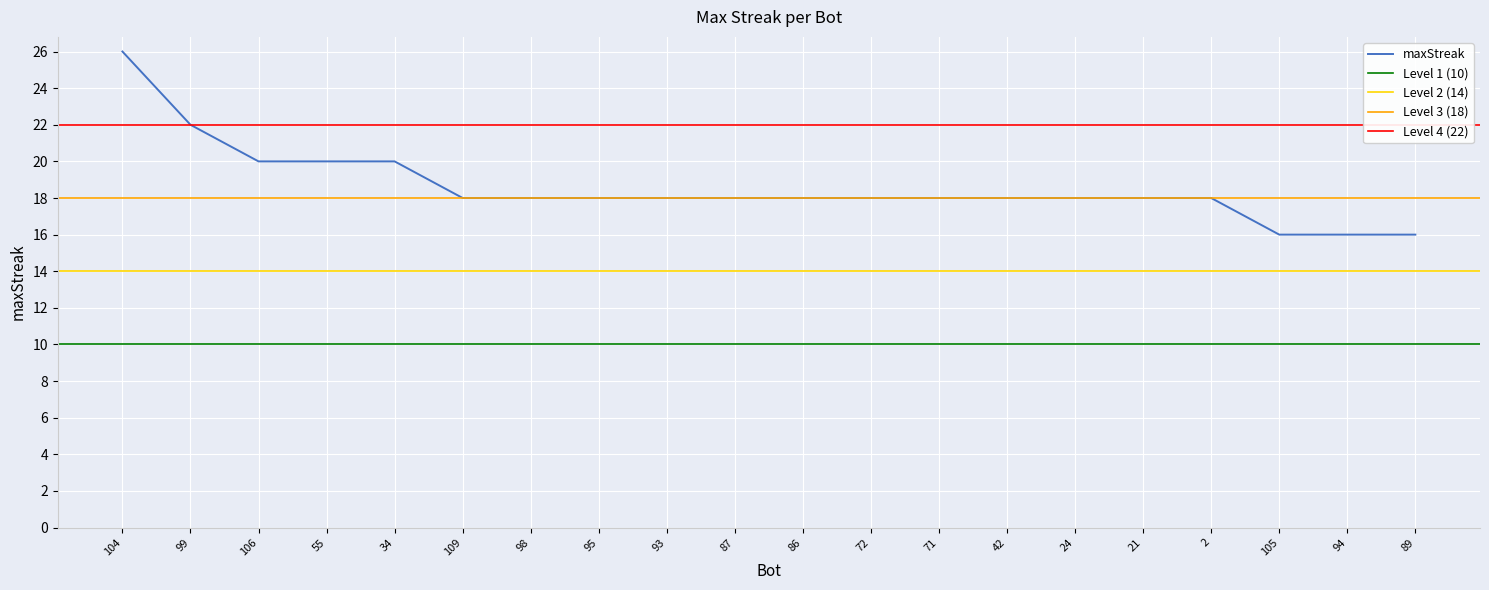

What is the difference between the maximum and minimum values?

10